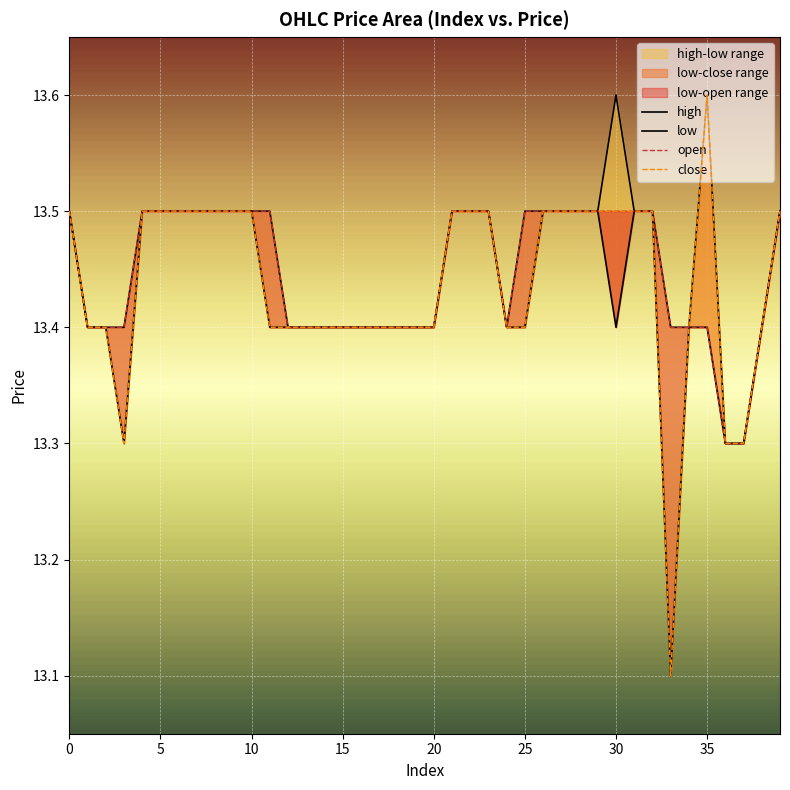

What is the lowest value of the close series?

13.1